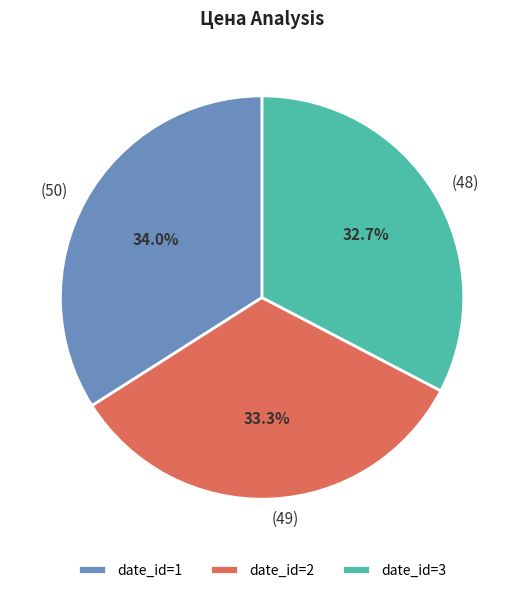

What portion of the pie excludes (48)?

67.3%